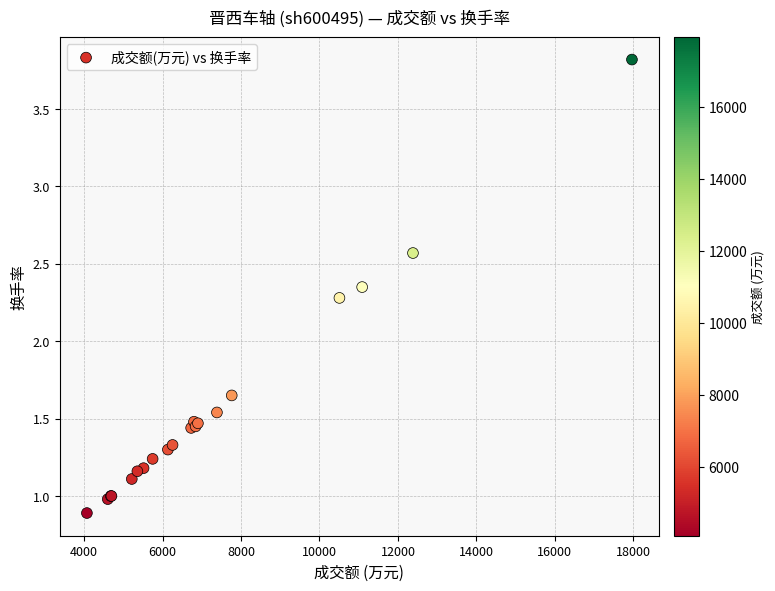

What Y value in the scatter plot is closest to 2?

2.3